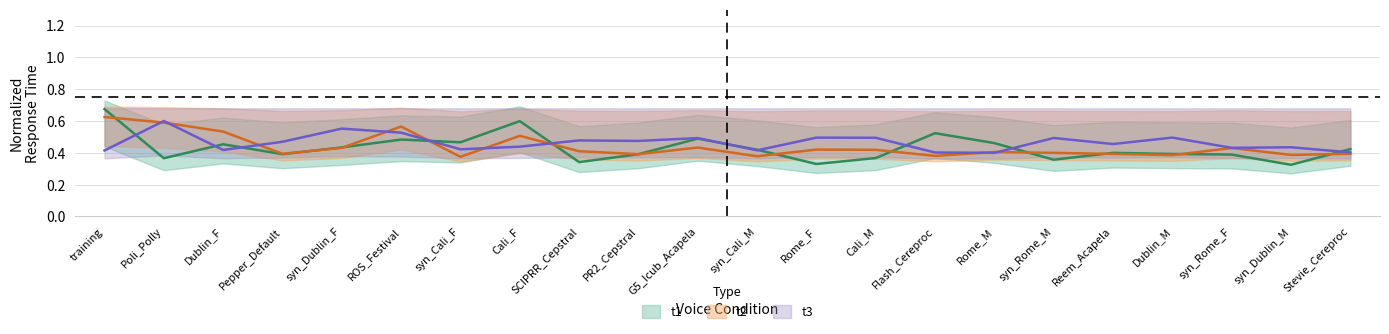

After their last crossing, which series has the higher values: t2 or t1?

t1